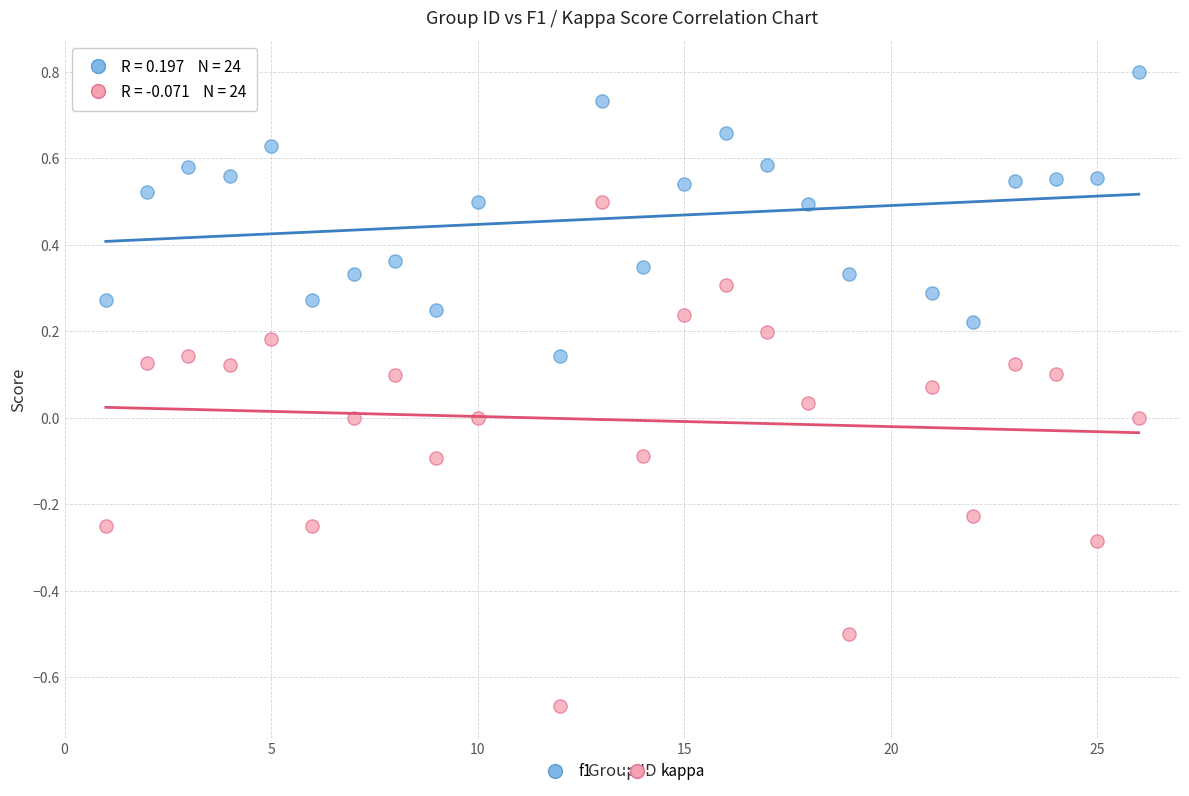

Across all data points, what is the range of X values (max minus min)?

25.0